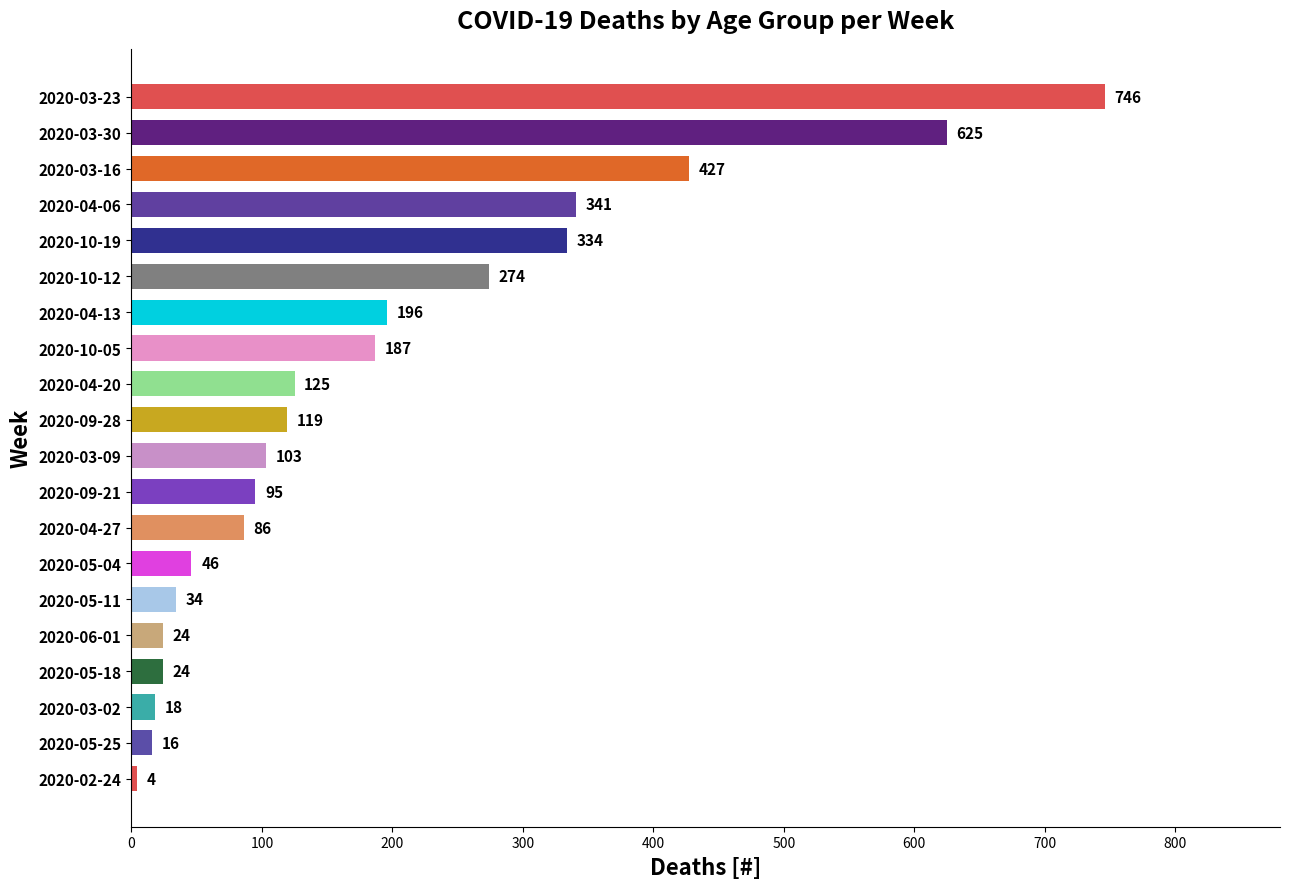

Which label corresponds to the largest value in the chart?

2020-03-23